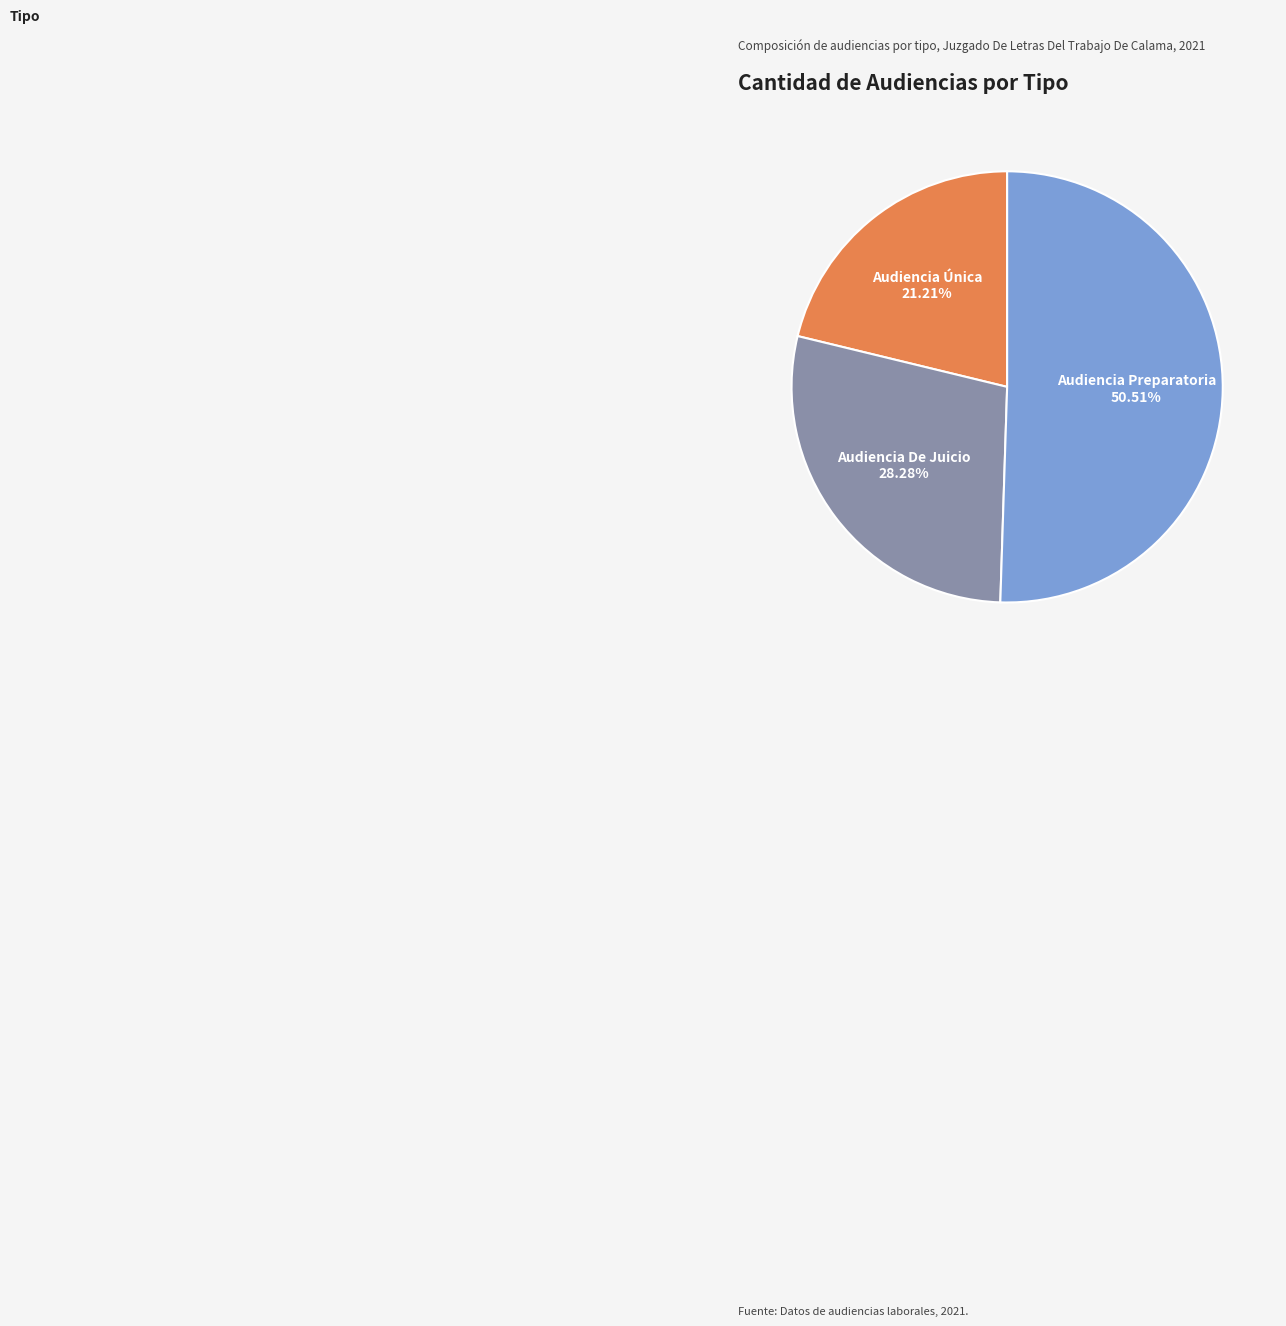

Is it true that Audiencia De Juicio is 28% of the pie?

True